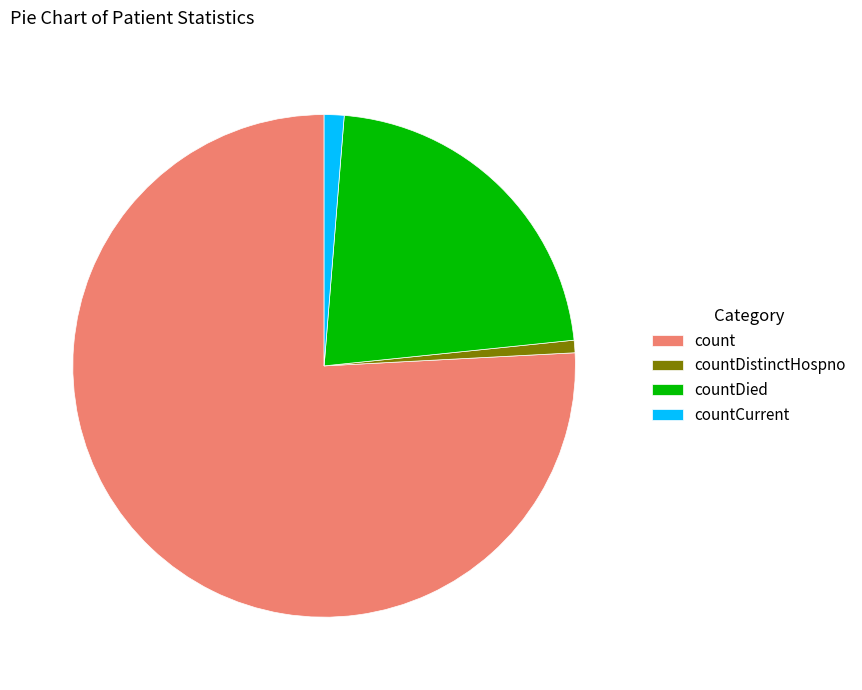

What is the ratio of the value at countCurrent to the value at countDistinctHospno?

1.6